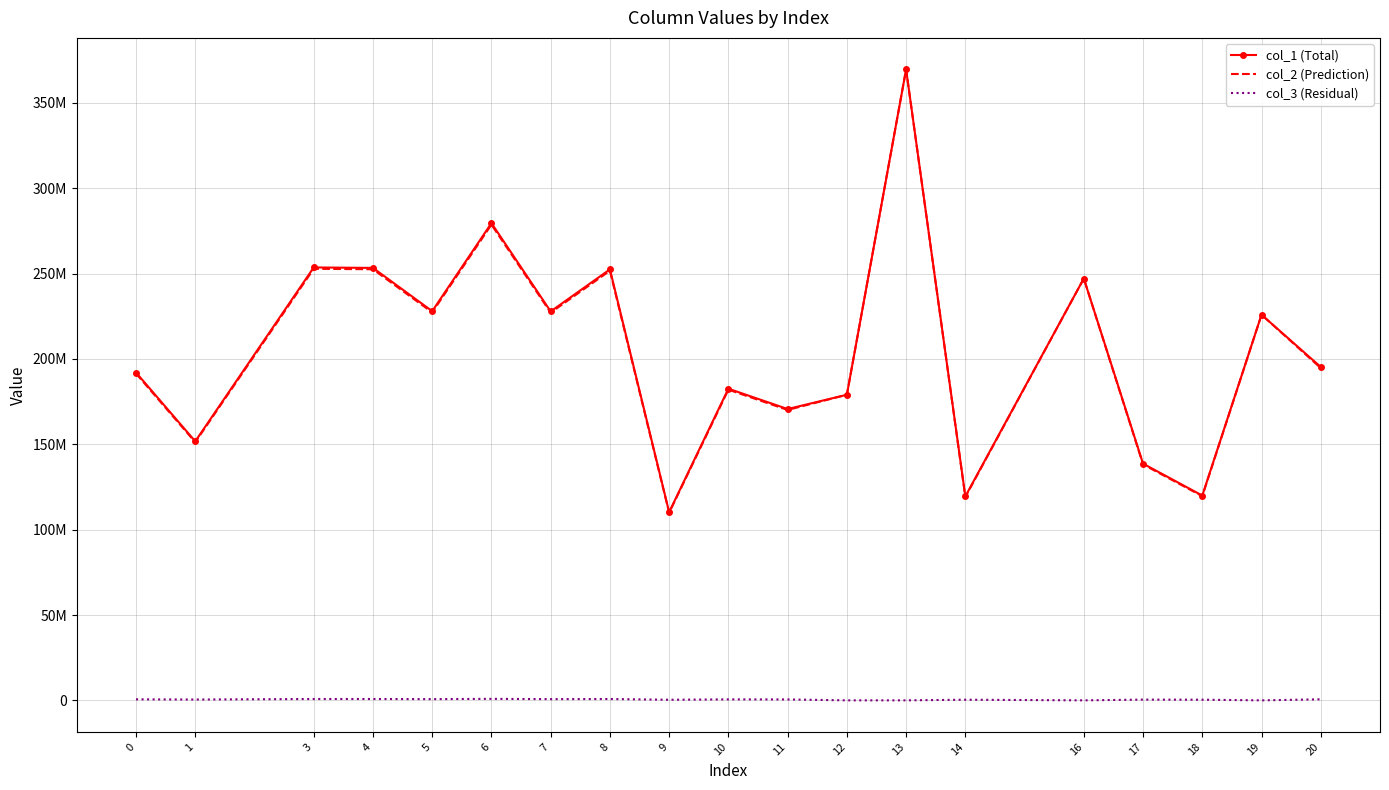

What is the sum of all col_1 (Total) values?

3897552889.2